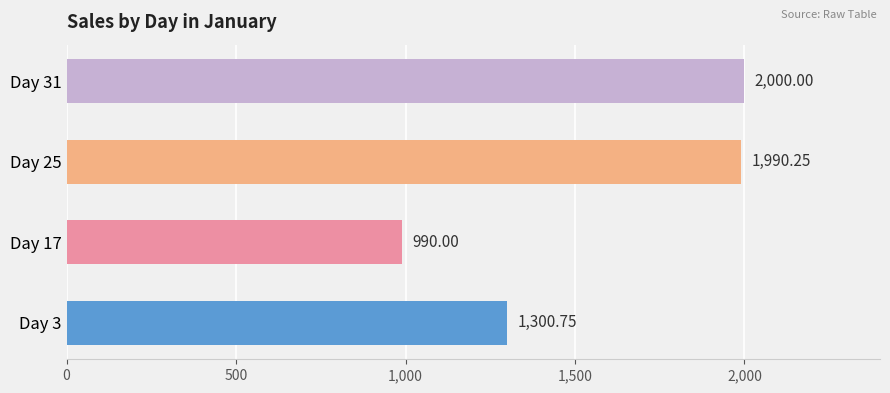

Approximately how many times larger is the value at Day 31 compared to Day 3?

1.5